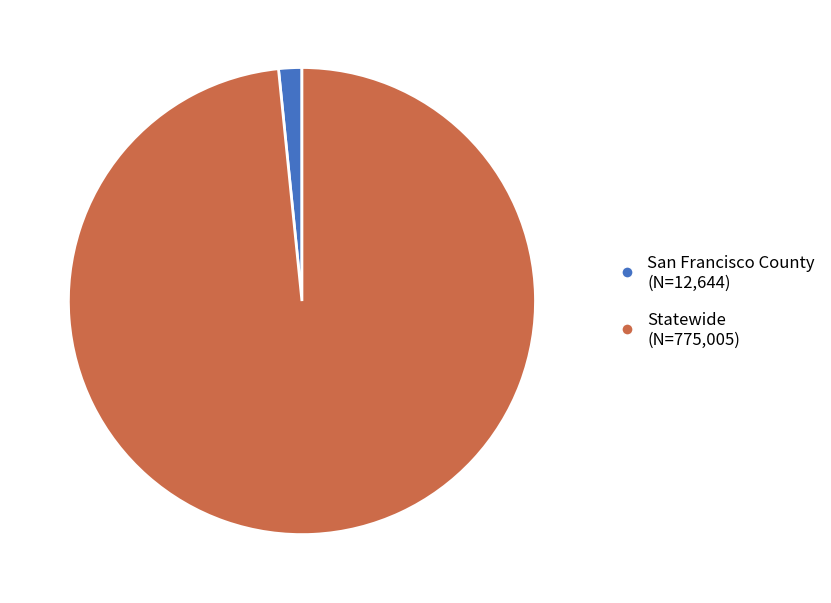

Rank the categories by value from highest to lowest.

Statewide, San Francisco County